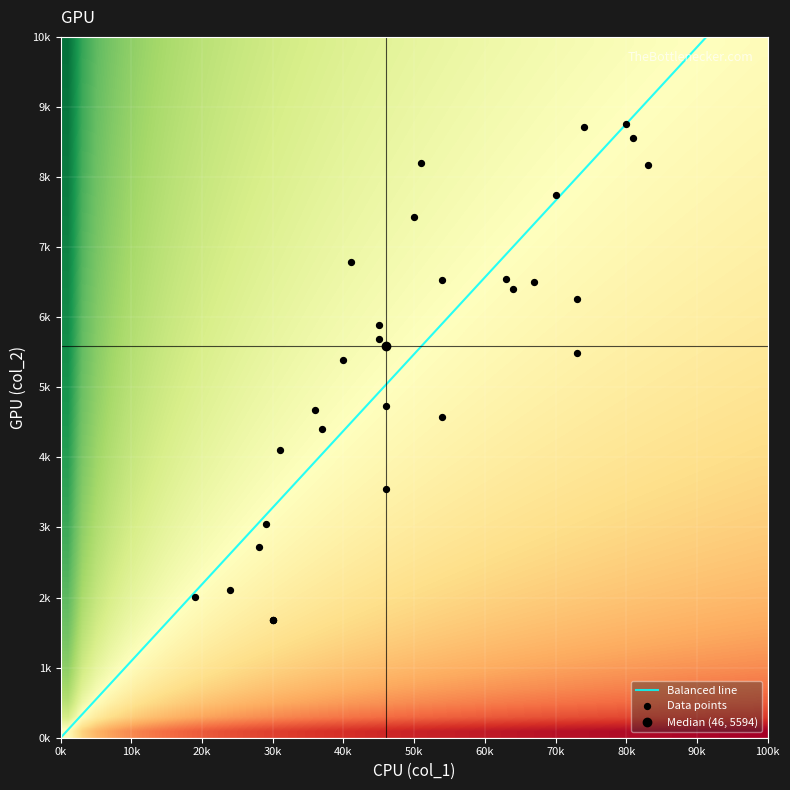

What is the maximum value shown in the chart?

8759